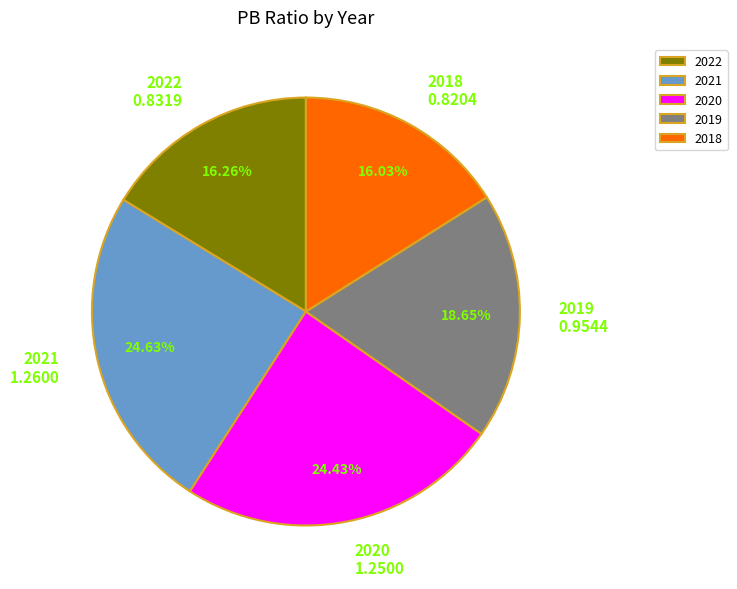

To the nearest percent, what portion does 2018 represent?

16%